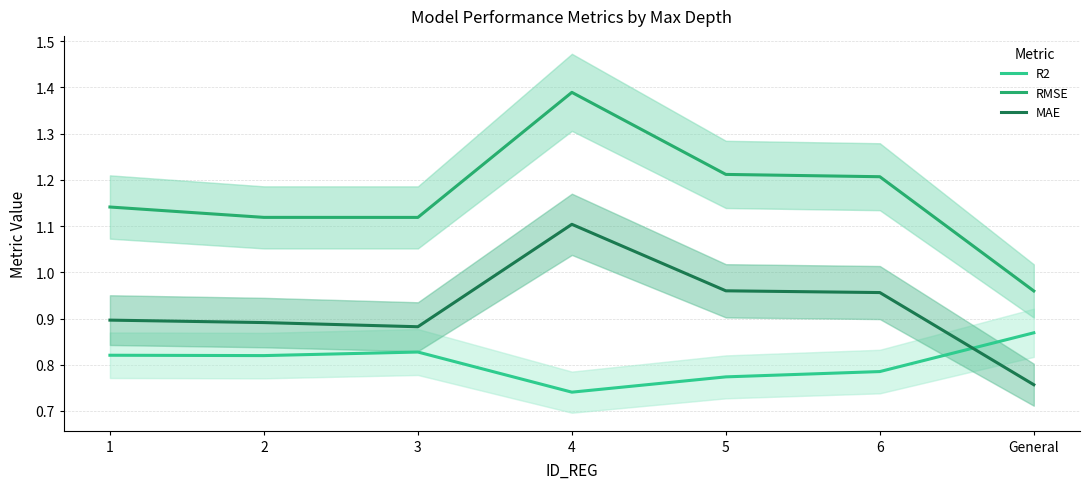

How many distinct data groups are displayed?

3